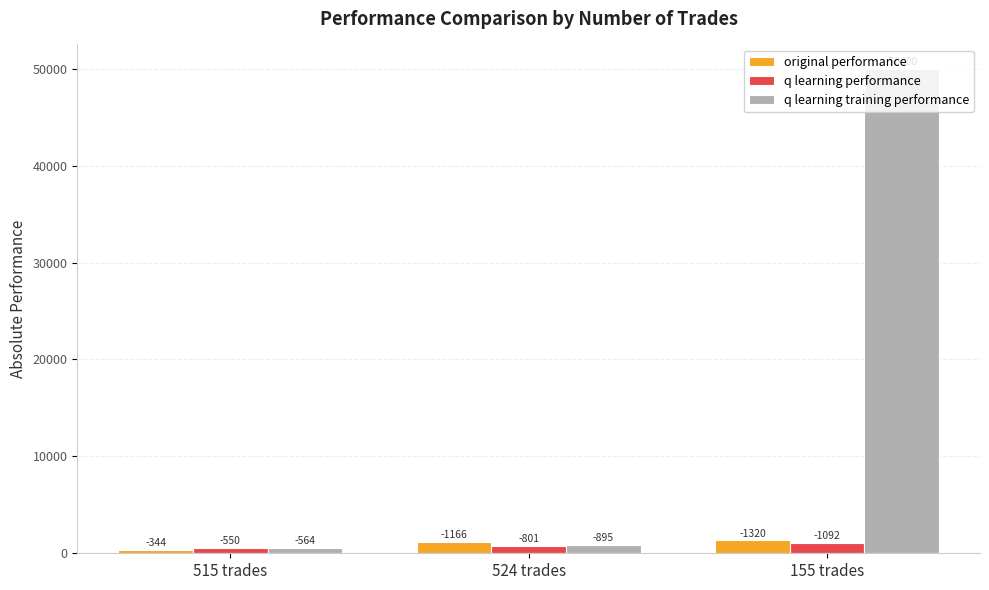

Reading left to right, transcribe all the data shown in this chart.

original performance: 344.1	1165.8	1319.7
q learning performance: 550.2	801.4	1092.1
q learning training performance: 563.6	894.6	50000.0